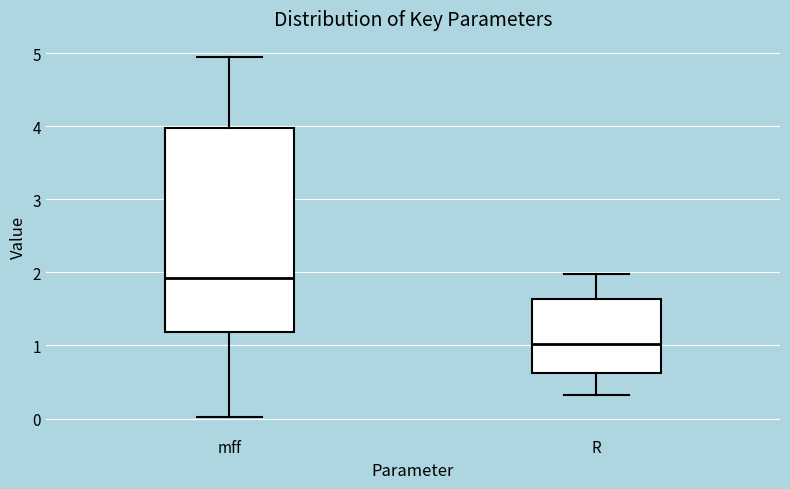

Which box has the highest median line?

mff